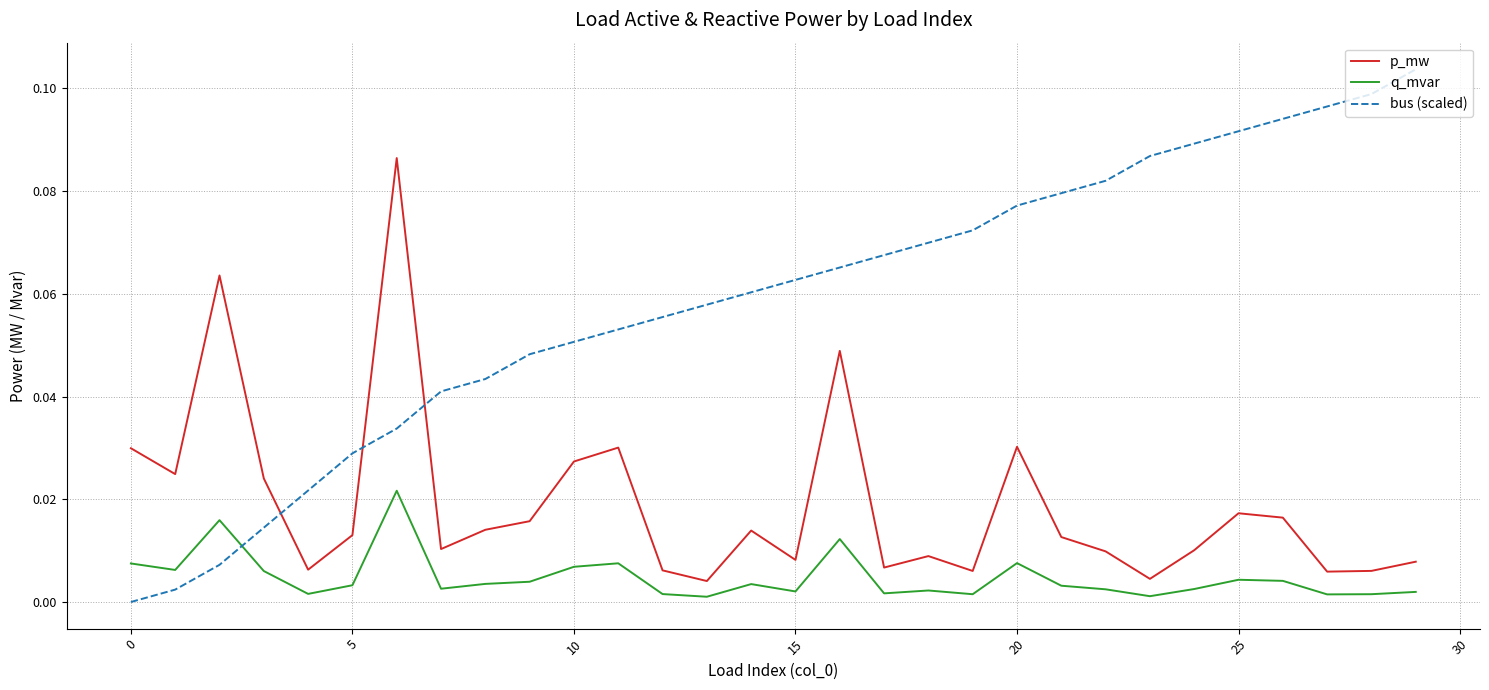

Rank the series by their maximum value, from highest to lowest.

bus (scaled), p_mw, q_mvar